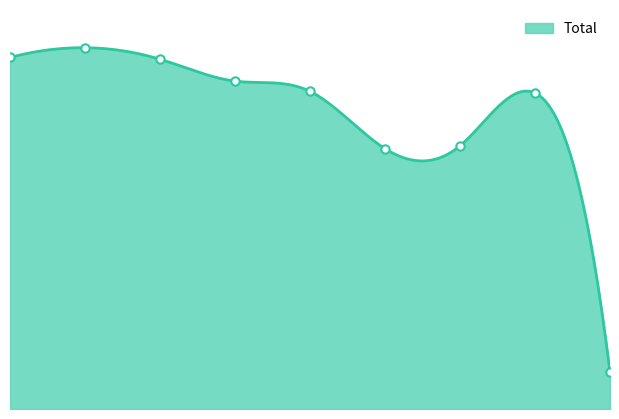

How many data points are less than 2700?

4